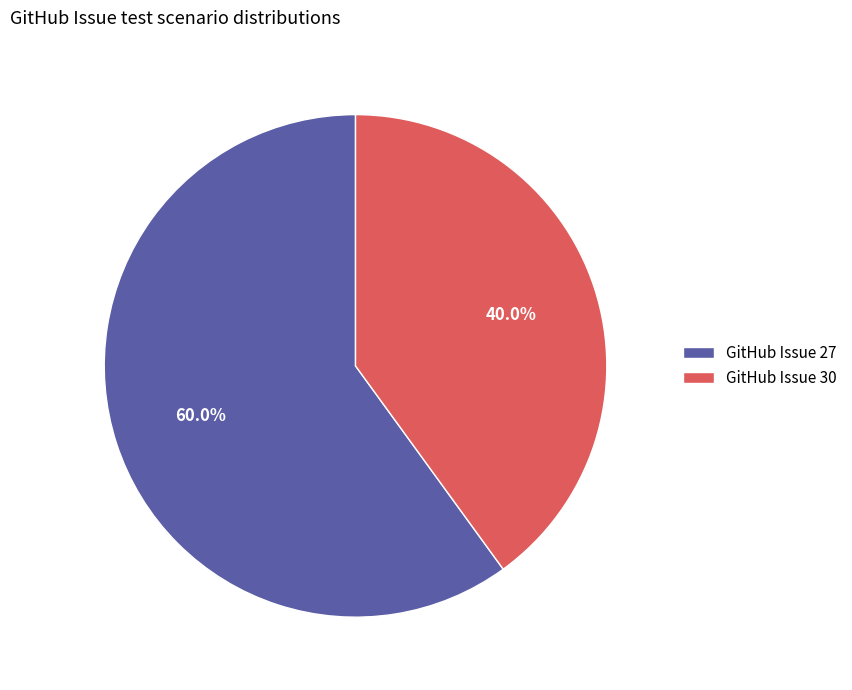

True or false: GitHub Issue 30 accounts for 50% of the total.

False